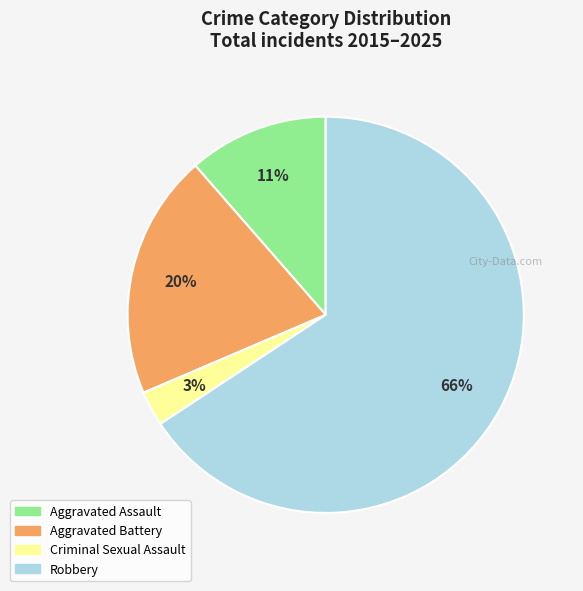

Which slice is the smallest?

Criminal Sexual Assault